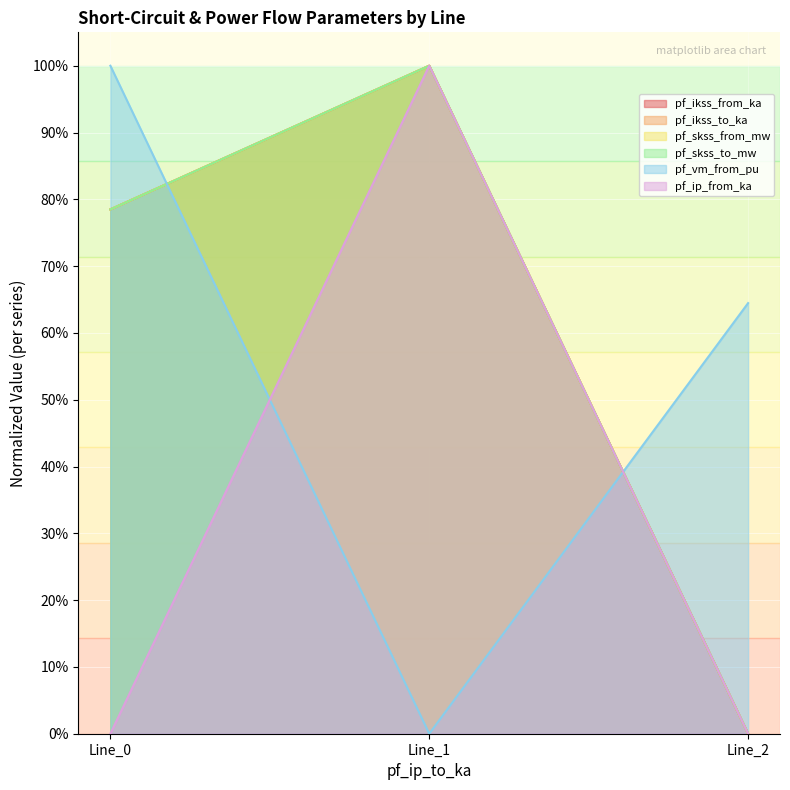

What is the spread (max minus min) of values at 0.0?

1.0